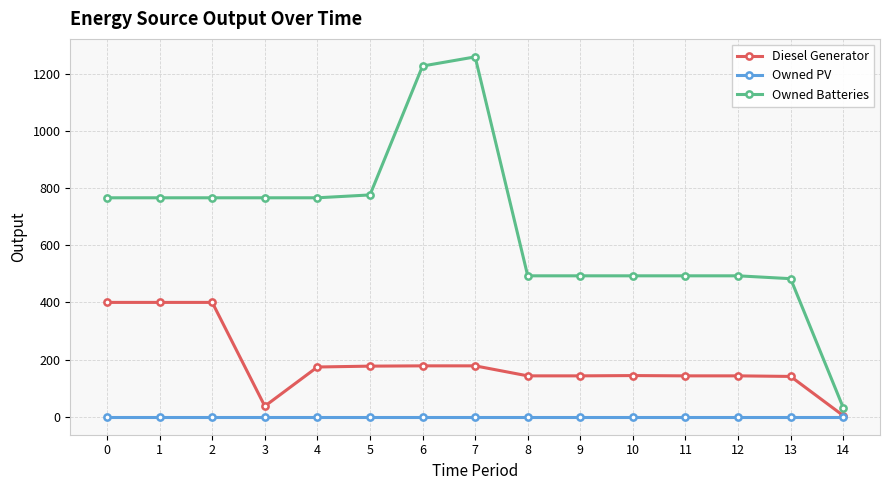

How many lines are shown in the chart?

3